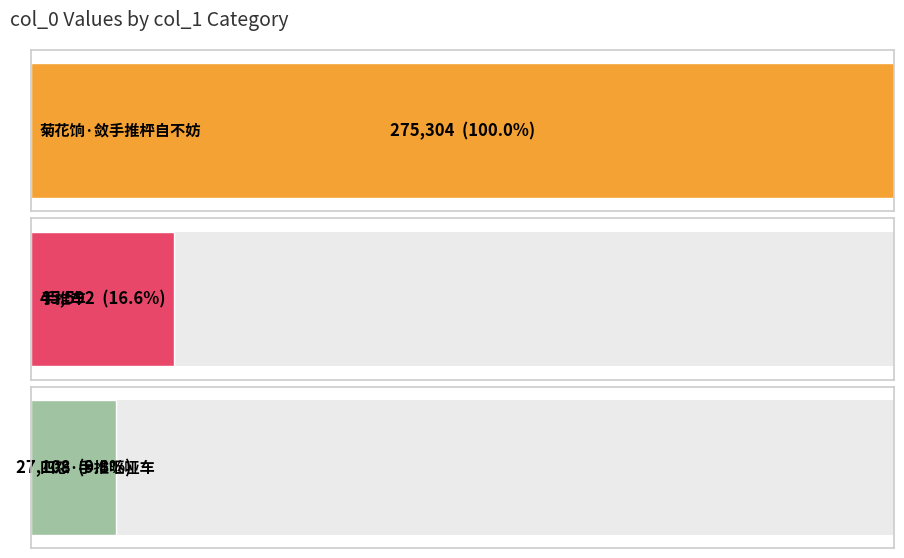

Are the bars horizontal?

Yes